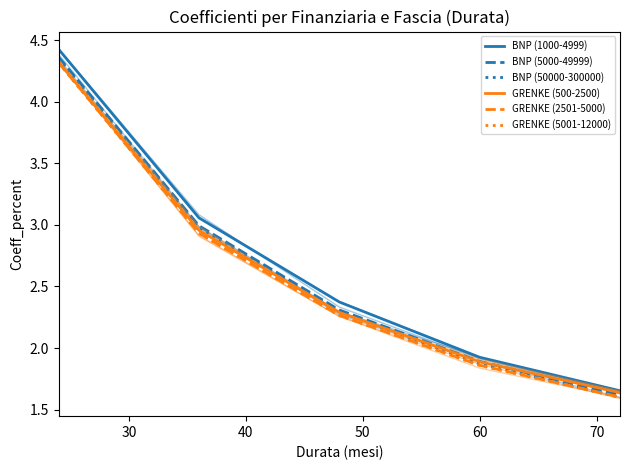

Is the value of BNP (5000-49999) at 20 greater than the value of GRENKE (2501-5000) at 40?

Yes